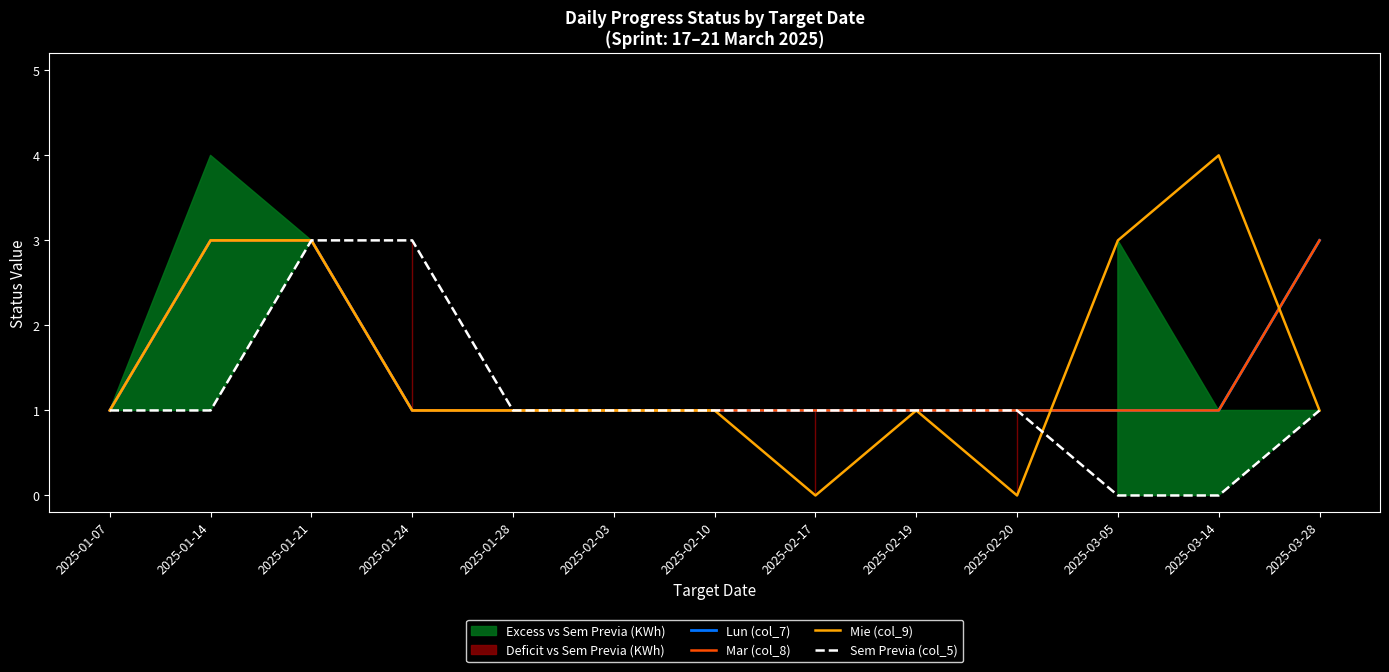

True or false: Mar (col_8) and Lun (col_7) intersect in this chart.

False